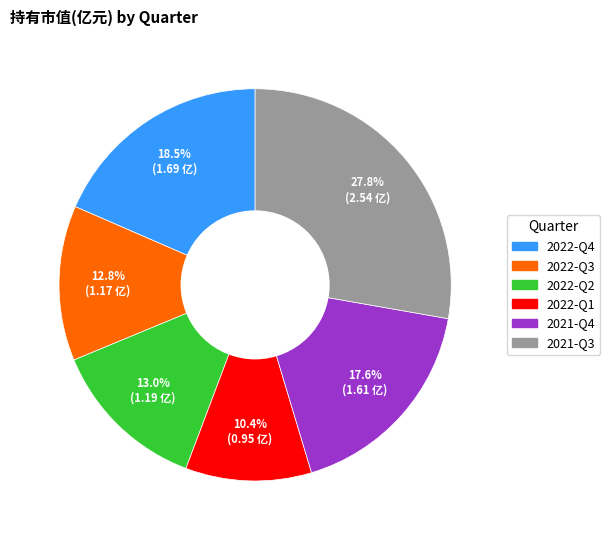

The 2022-Q1 slice represents 10% of the pie. True or false?

True